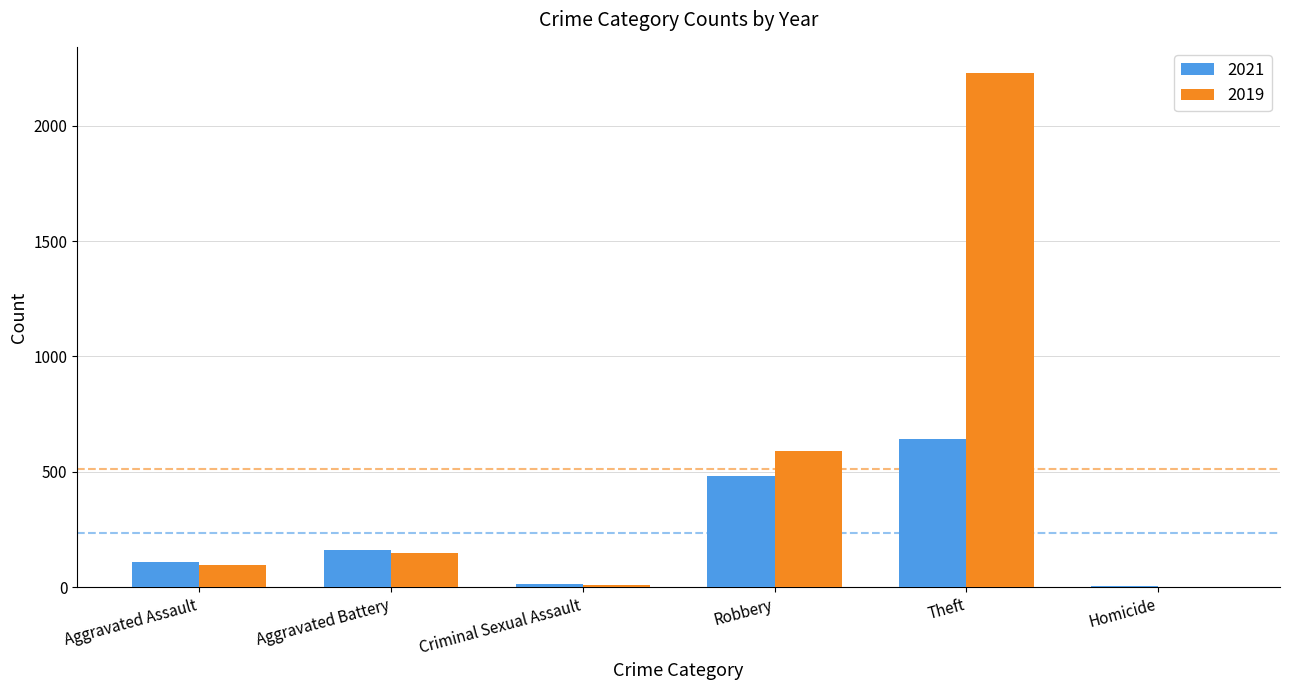

Is it true that 2019 equals 52 at Aggravated Battery?

False